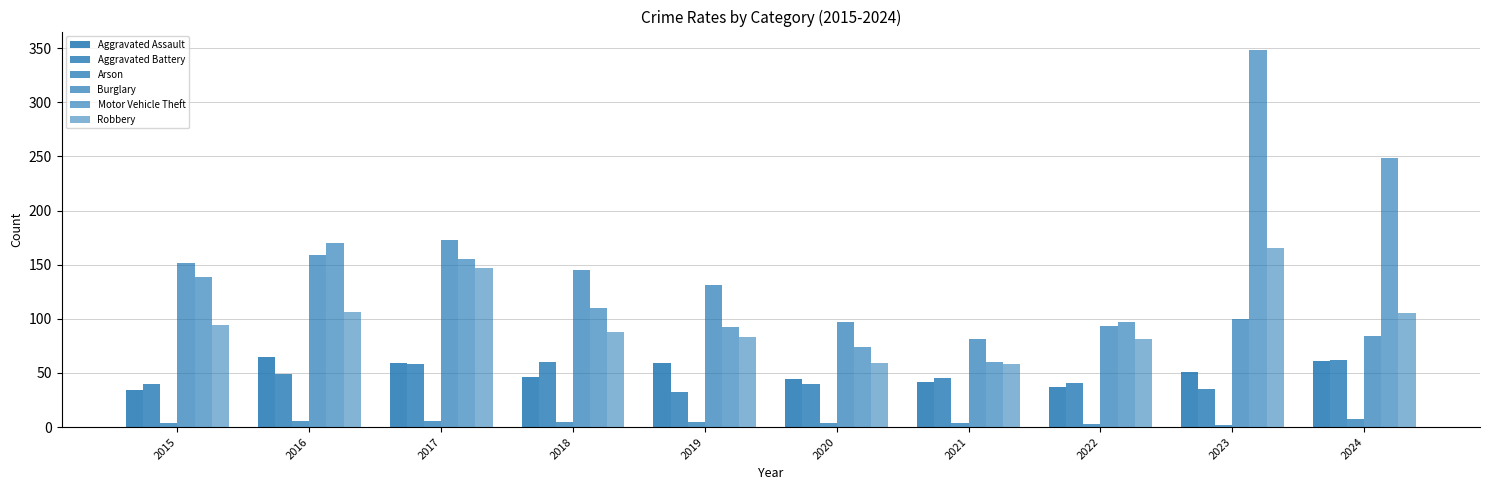

How many bars are there in total?

60